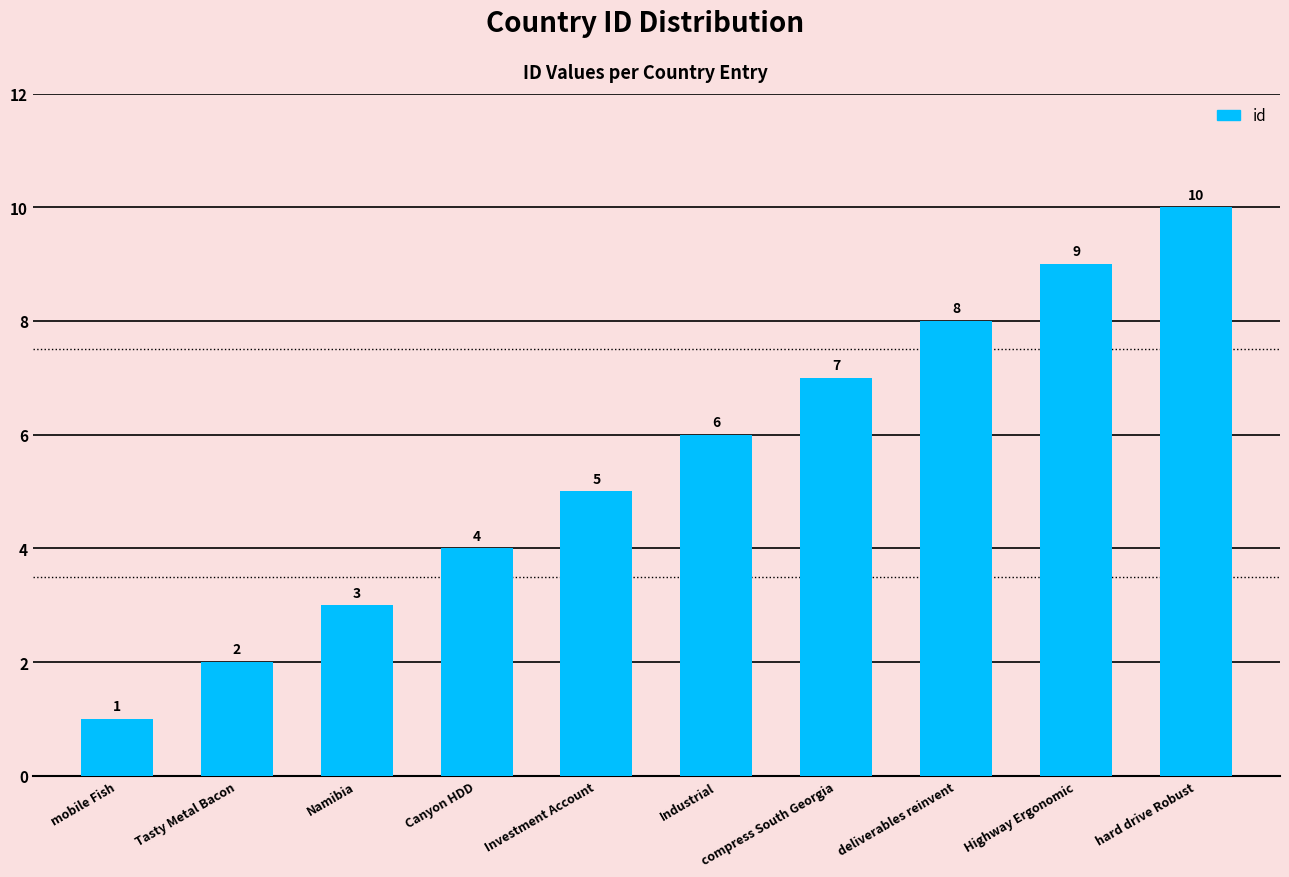

What is the minimum value shown in the chart?

1